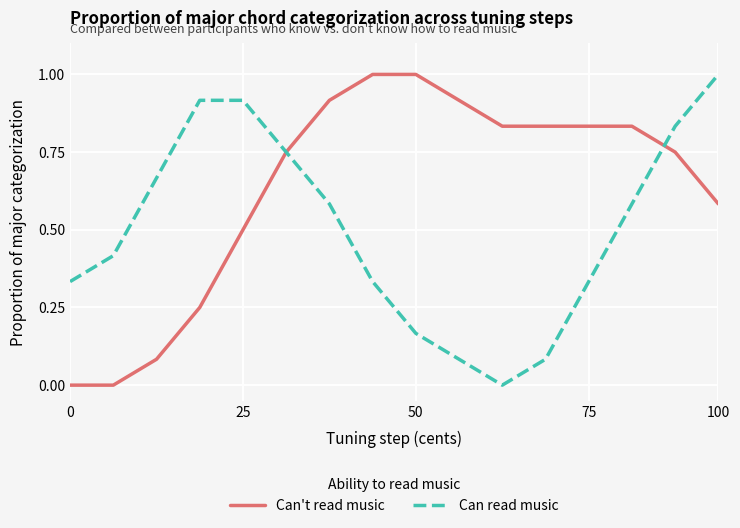

Which series has the largest total across all categories?

Can't read music